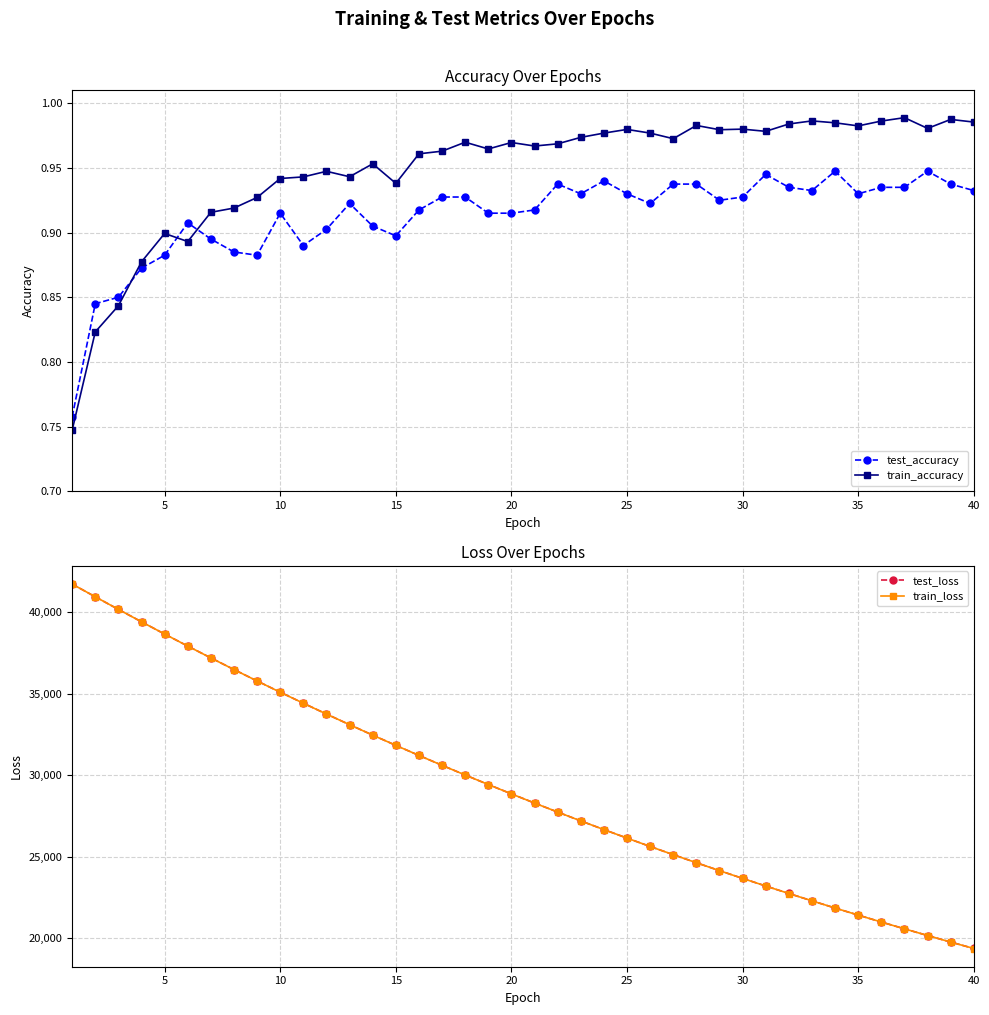

What is the difference between the maximum and minimum values in the test_accuracy series?

0.2